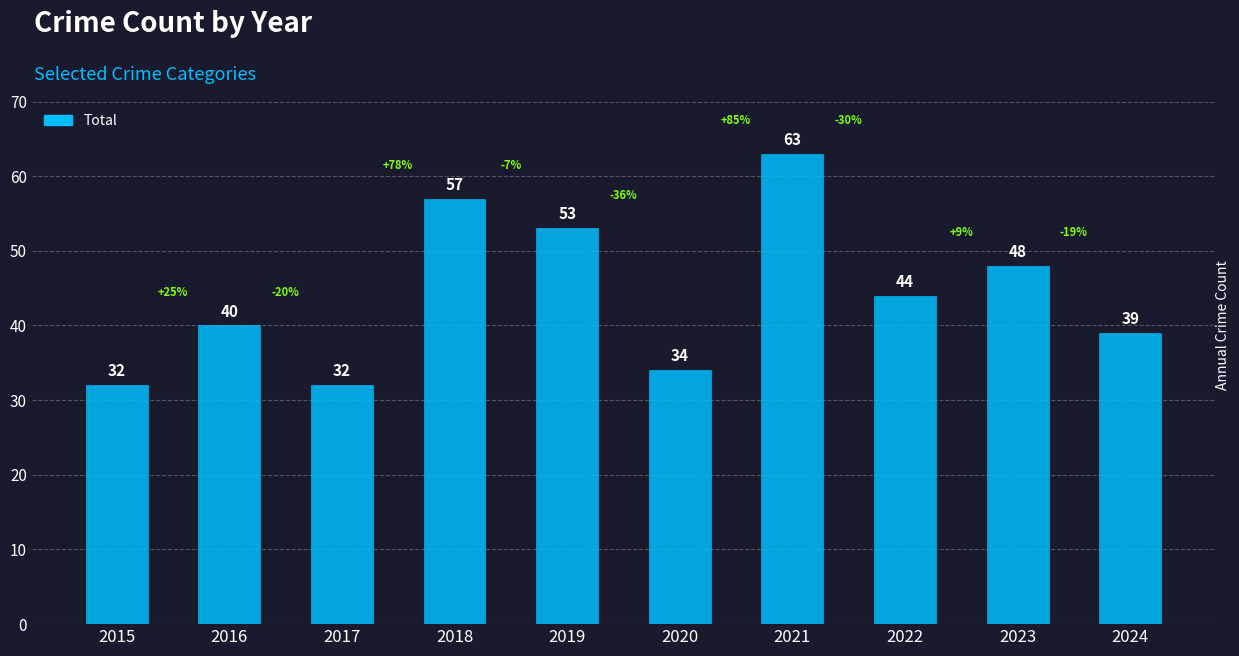

What is the smallest value displayed?

32